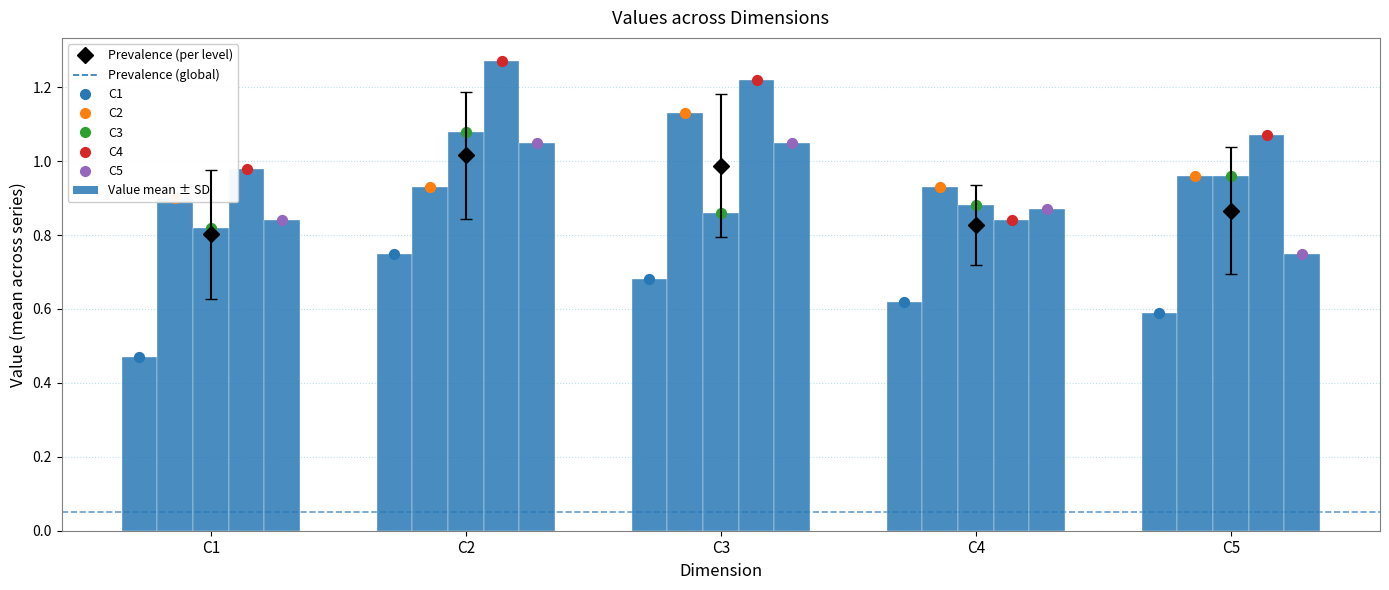

Which series has the largest Y range (max minus min)?

C4